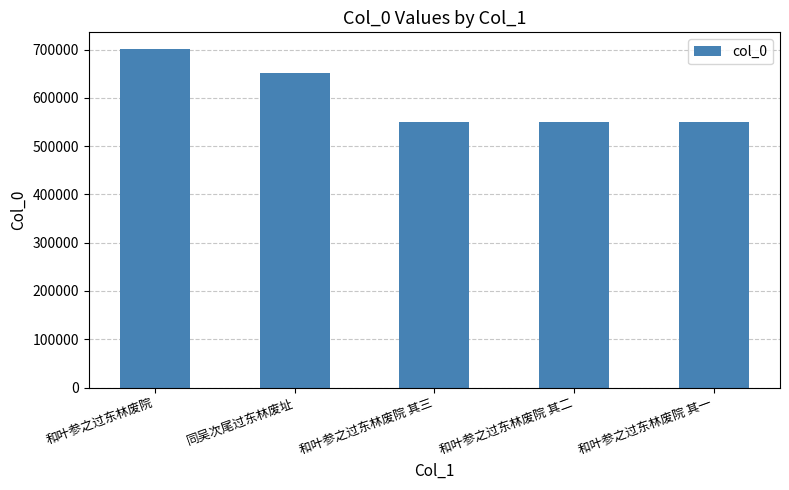

Approximately how many times larger is the value at 同吴次尾过东林废址 compared to 和叶参之过东林废院 其一?

1.2